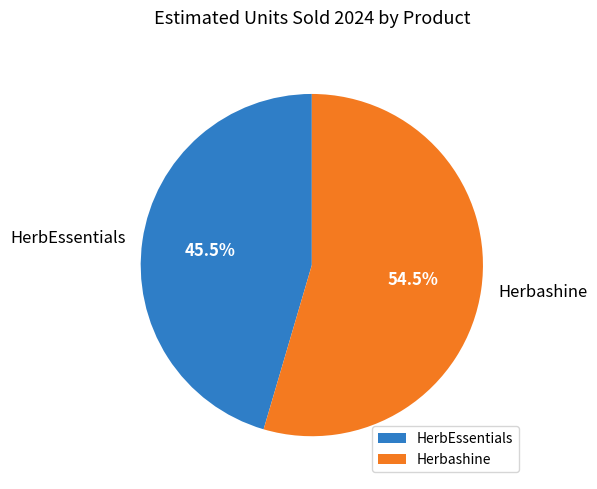

Between Herbashine and HerbEssentials, which is larger?

Herbashine